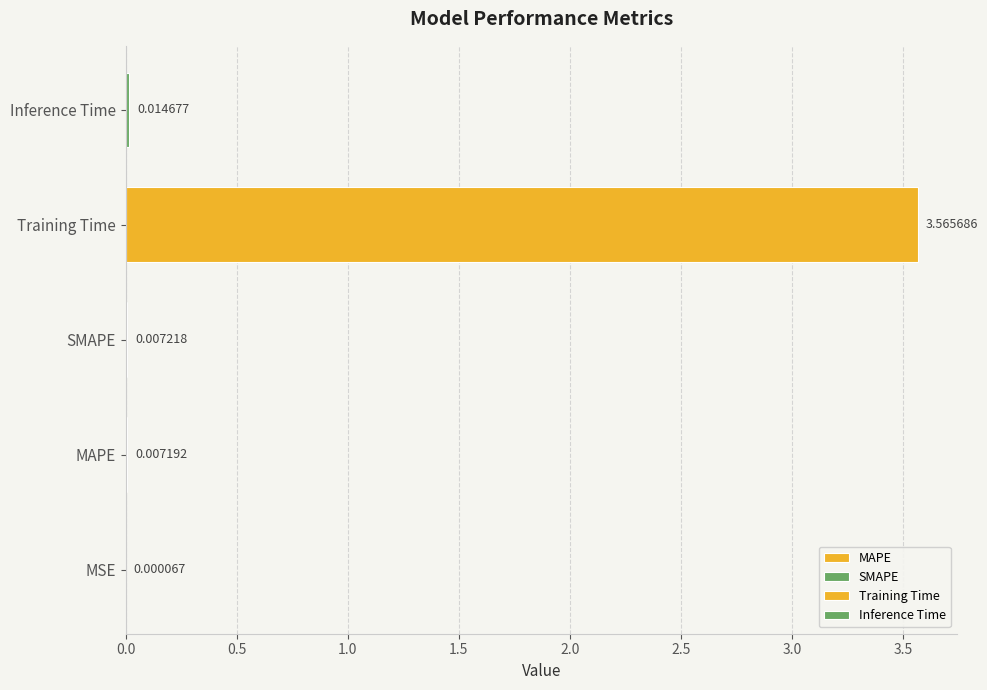

What position from the right is Training Time?

2